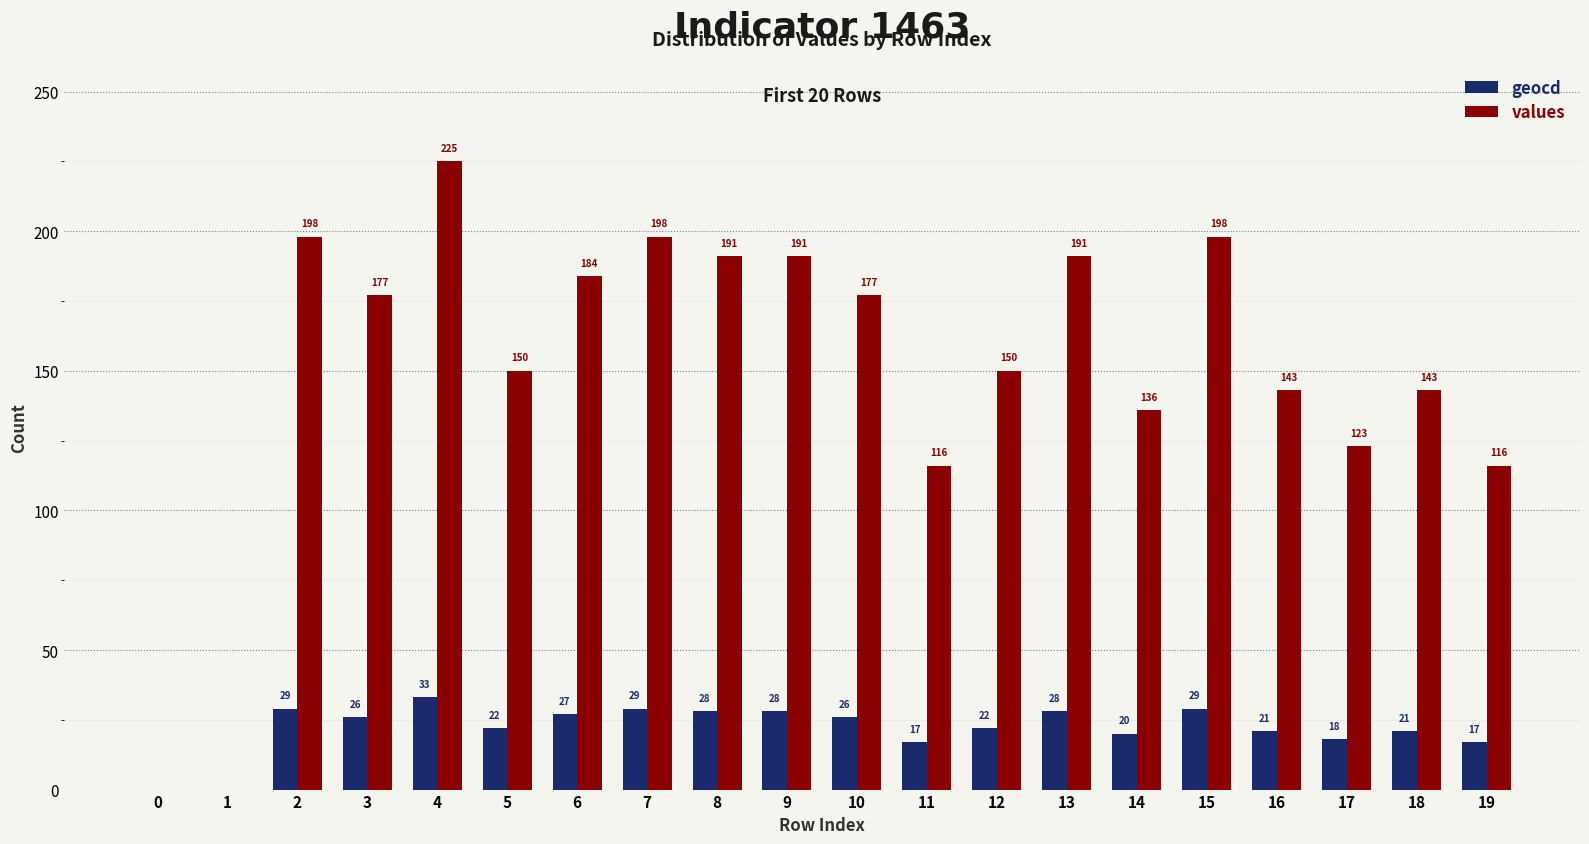

True or false: geocd has a value of 17 at 19.

True